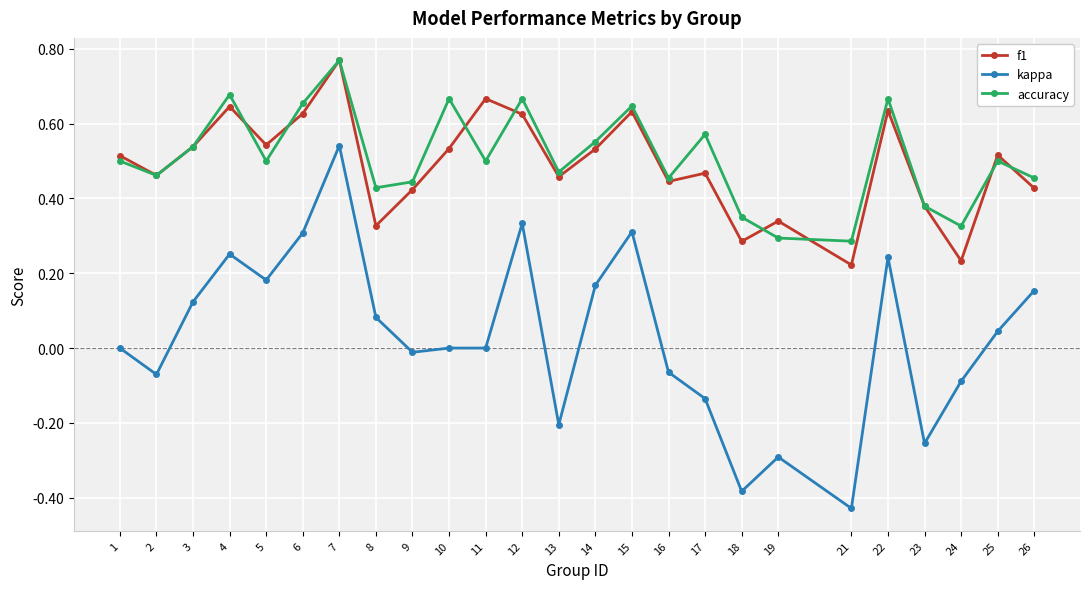

What is the difference between the maximum and minimum values in the kappa series?

1.0